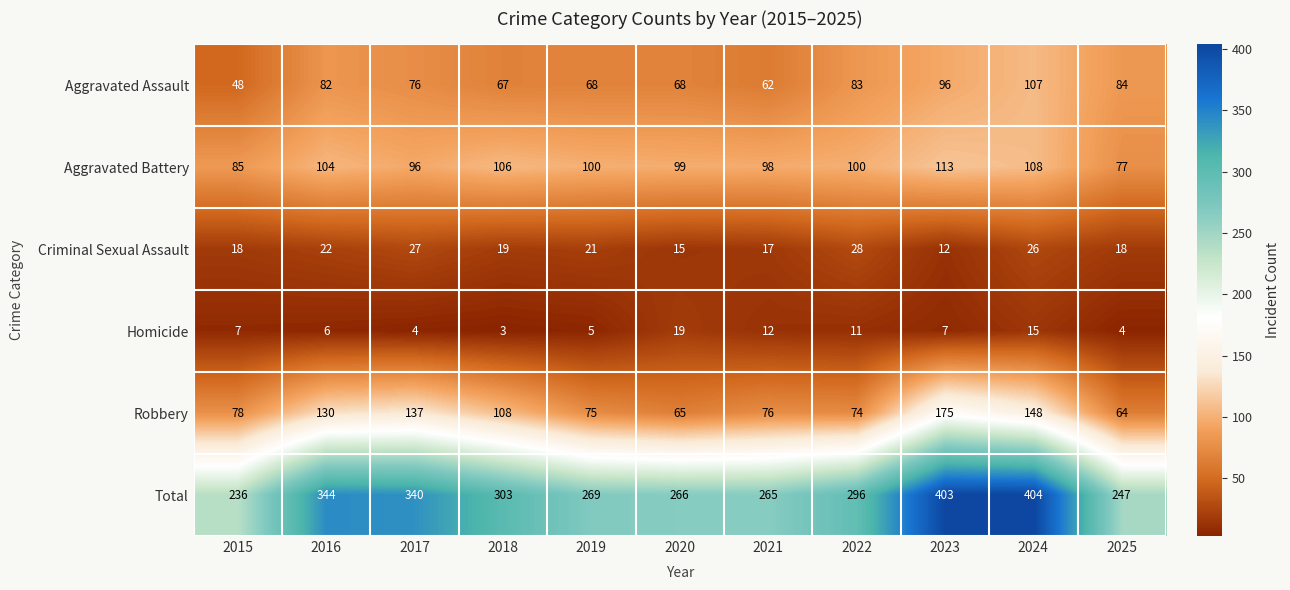

What is the difference between the Robbery values at 2015 and 2019?

3